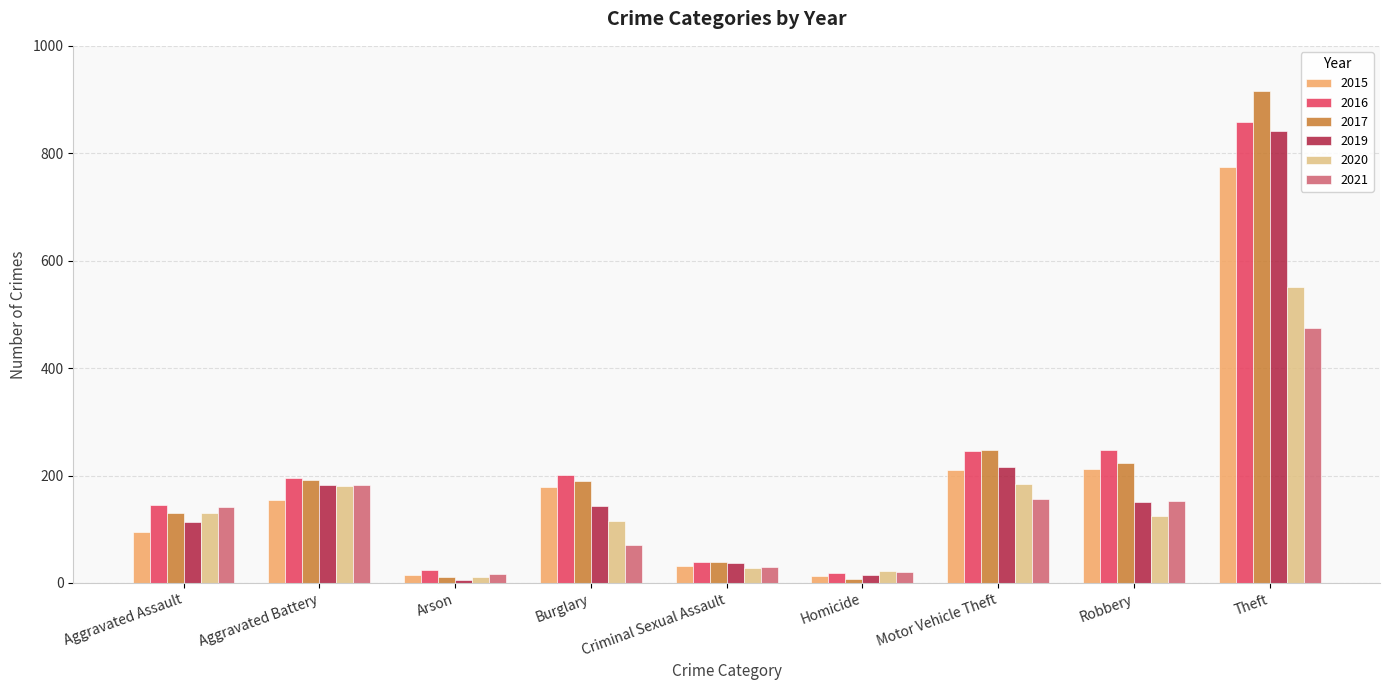

Is it true that 2019 equals 66 at Burglary?

False